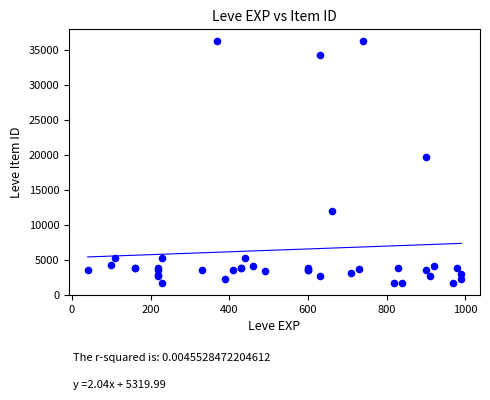

What Y value in the scatter plot is closest to 18967?

19744